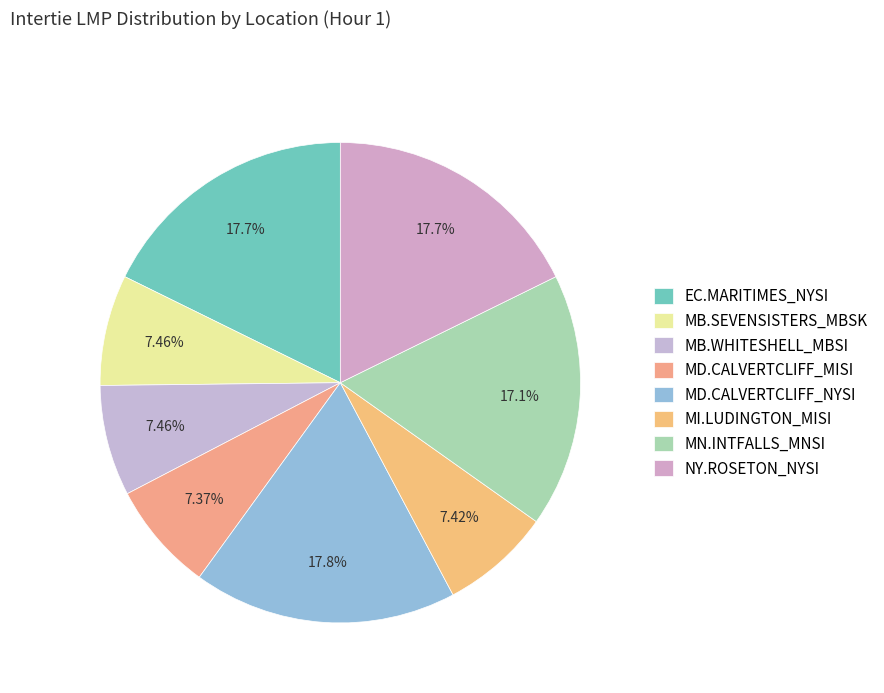

True or false: NY.ROSETON_NYSI accounts for 4% of the total.

False